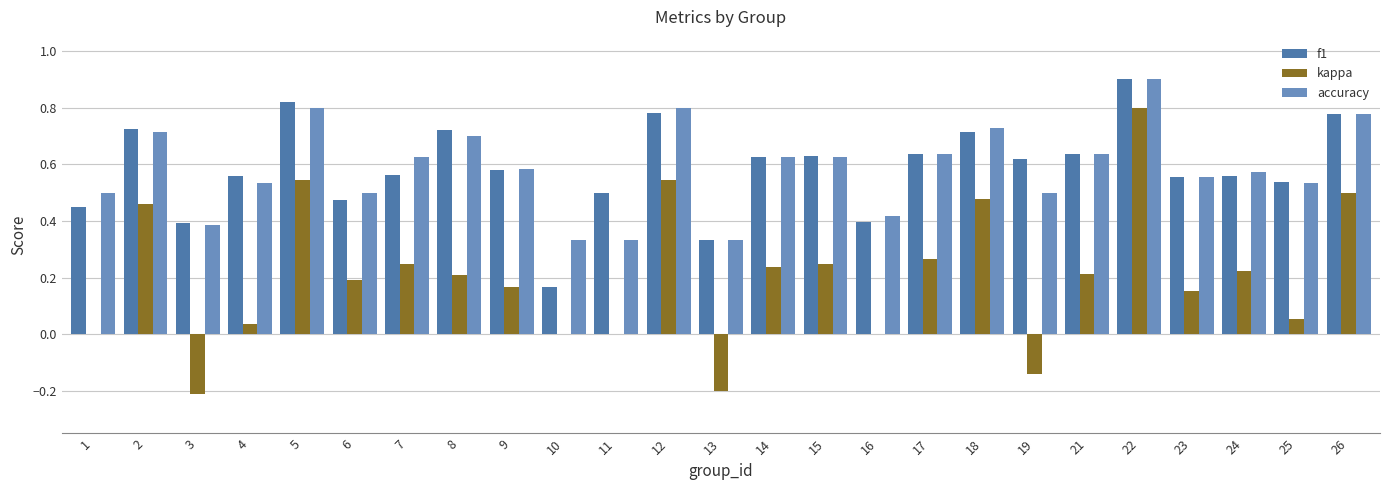

What is the highest value of the accuracy series?

0.9